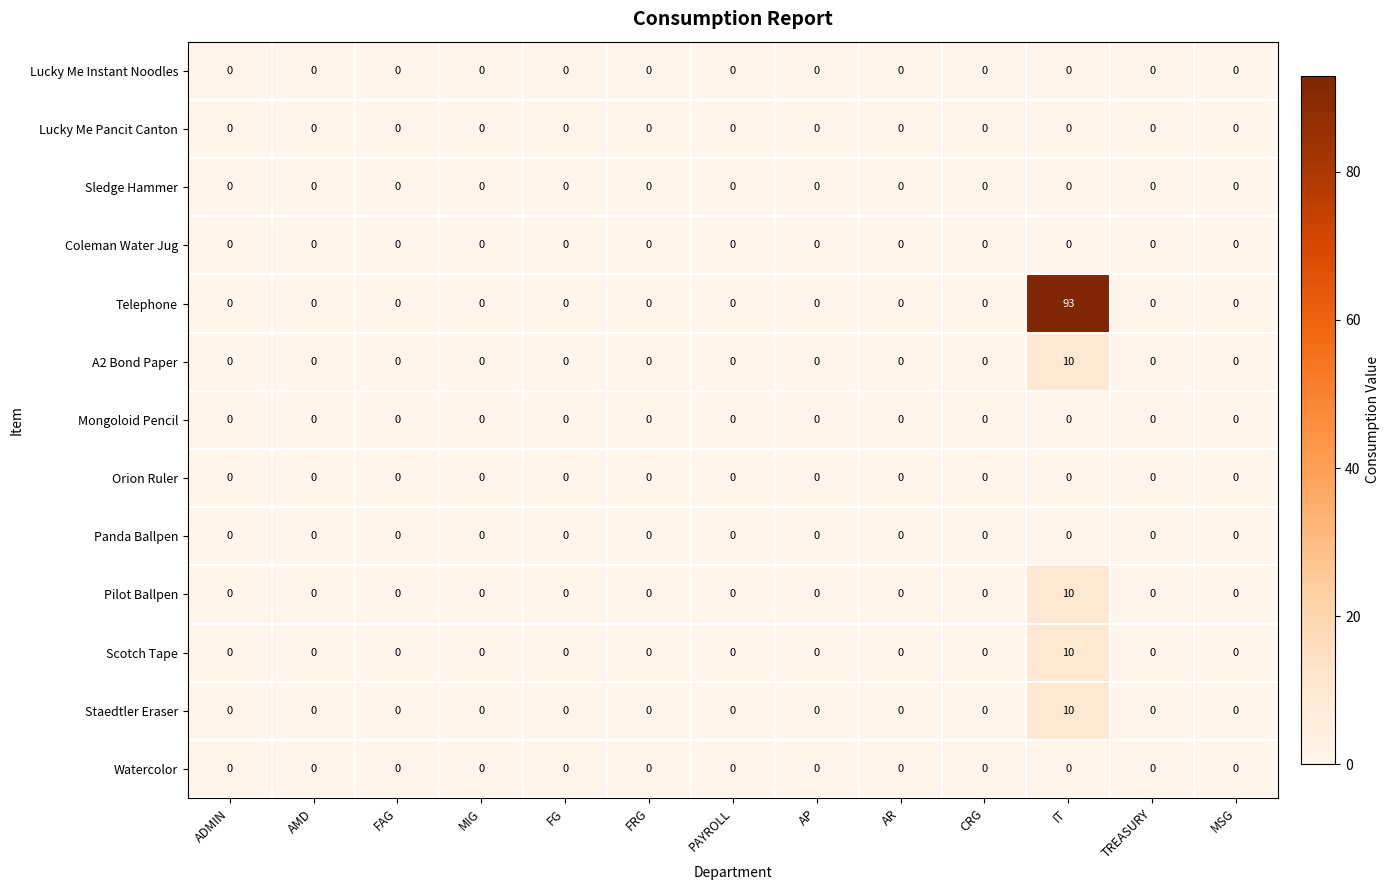

True or false: Scotch Tape has a value of 0 at CRG.

True